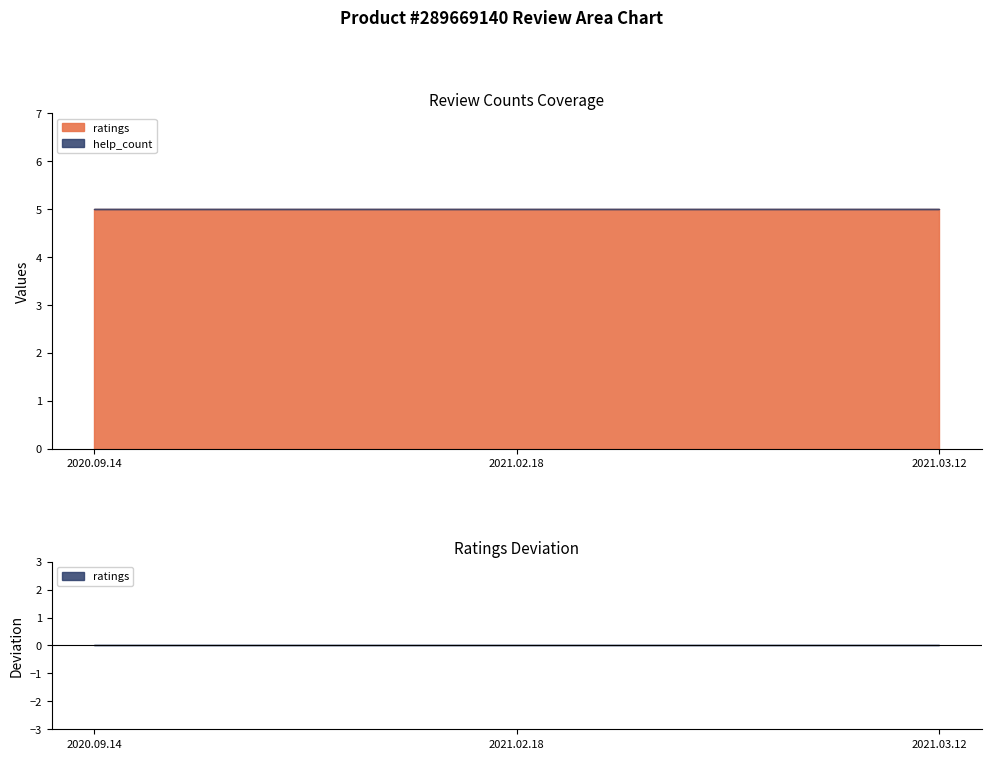

What is the greatest value displayed?

5